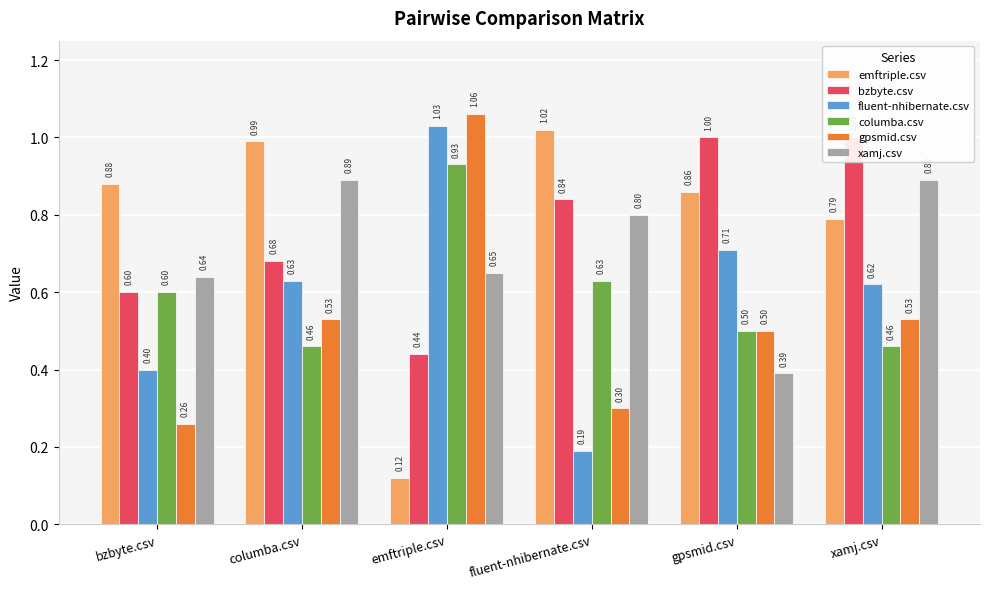

What is the label of the 6th bar from the right?

bzbyte.csv